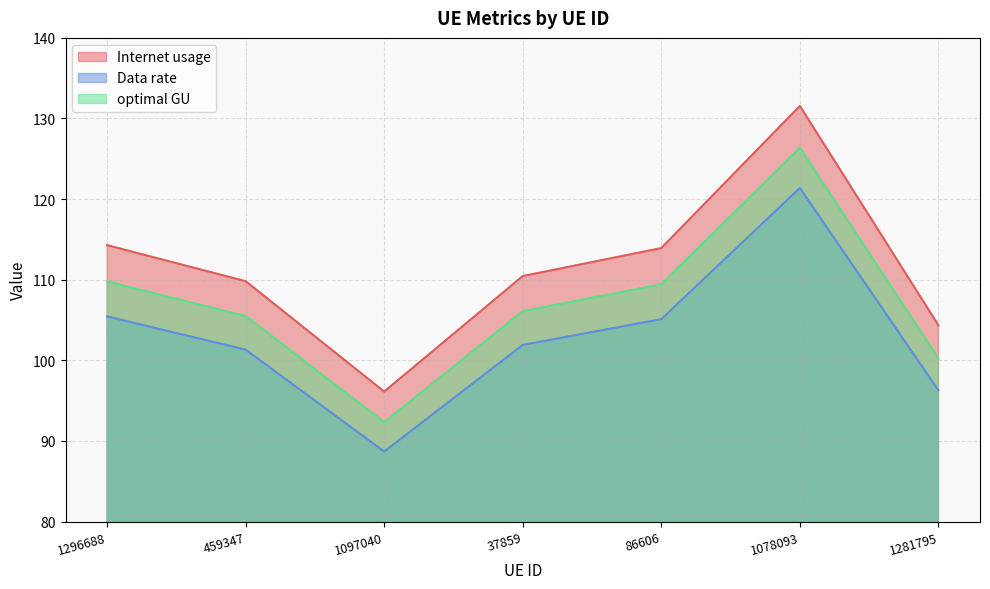

At which label does Internet usage reach its minimum?

1097040